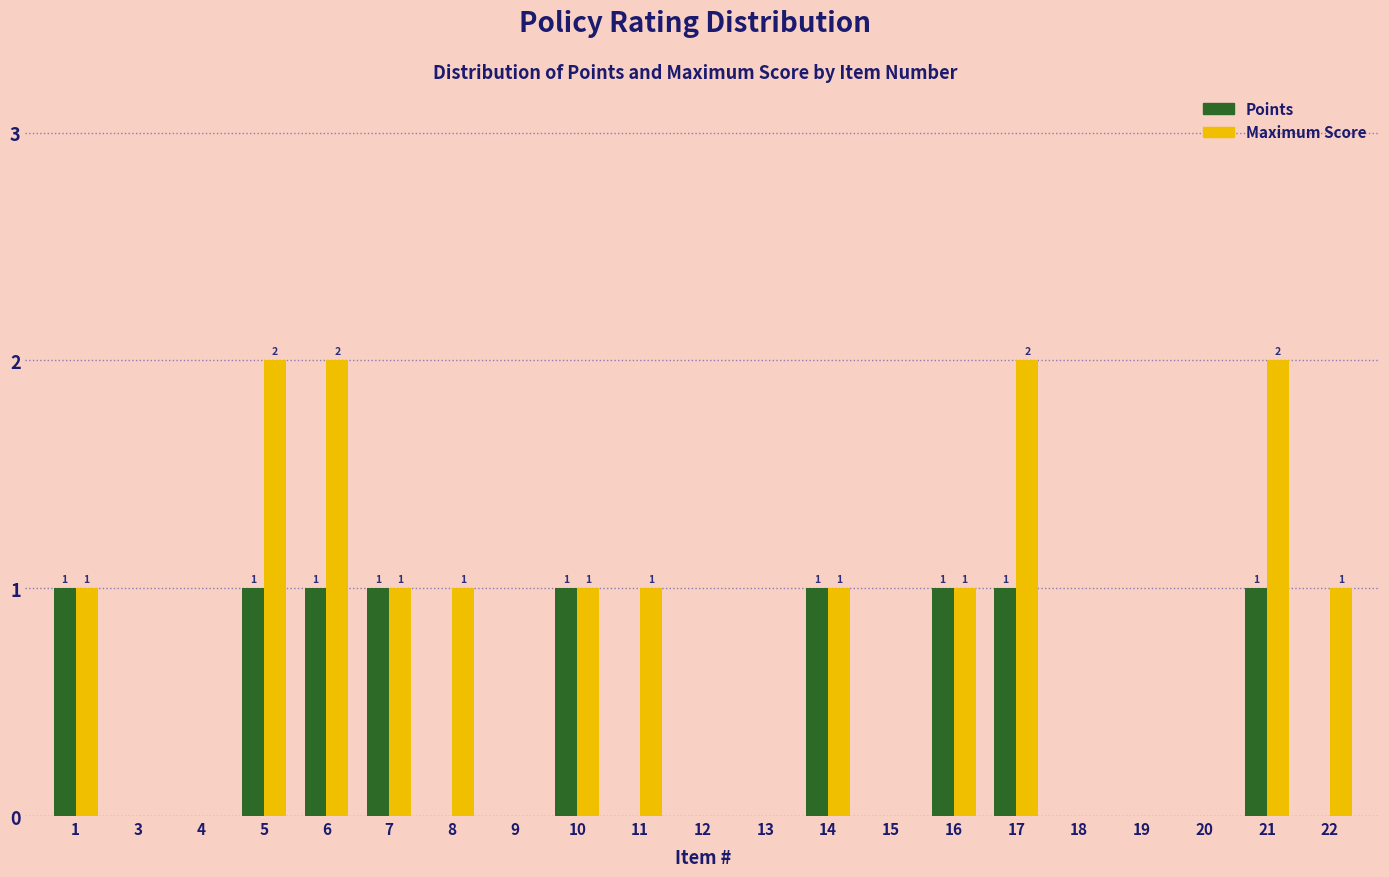

Reading left to right, extract all data points from this chart.

Points: 1=1	3=0	4=0	5=1	6=1	7=1	8=0	9=0	10=1	11=0	12=0	13=0	14=1	15=0	16=1	17=1	18=0	19=0	20=0	21=1	22=0
Maximum Score: 1=1	3=0	4=0	5=2	6=2	7=1	8=1	9=0	10=1	11=1	12=0	13=0	14=1	15=0	16=1	17=2	18=0	19=0	20=0	21=2	22=1